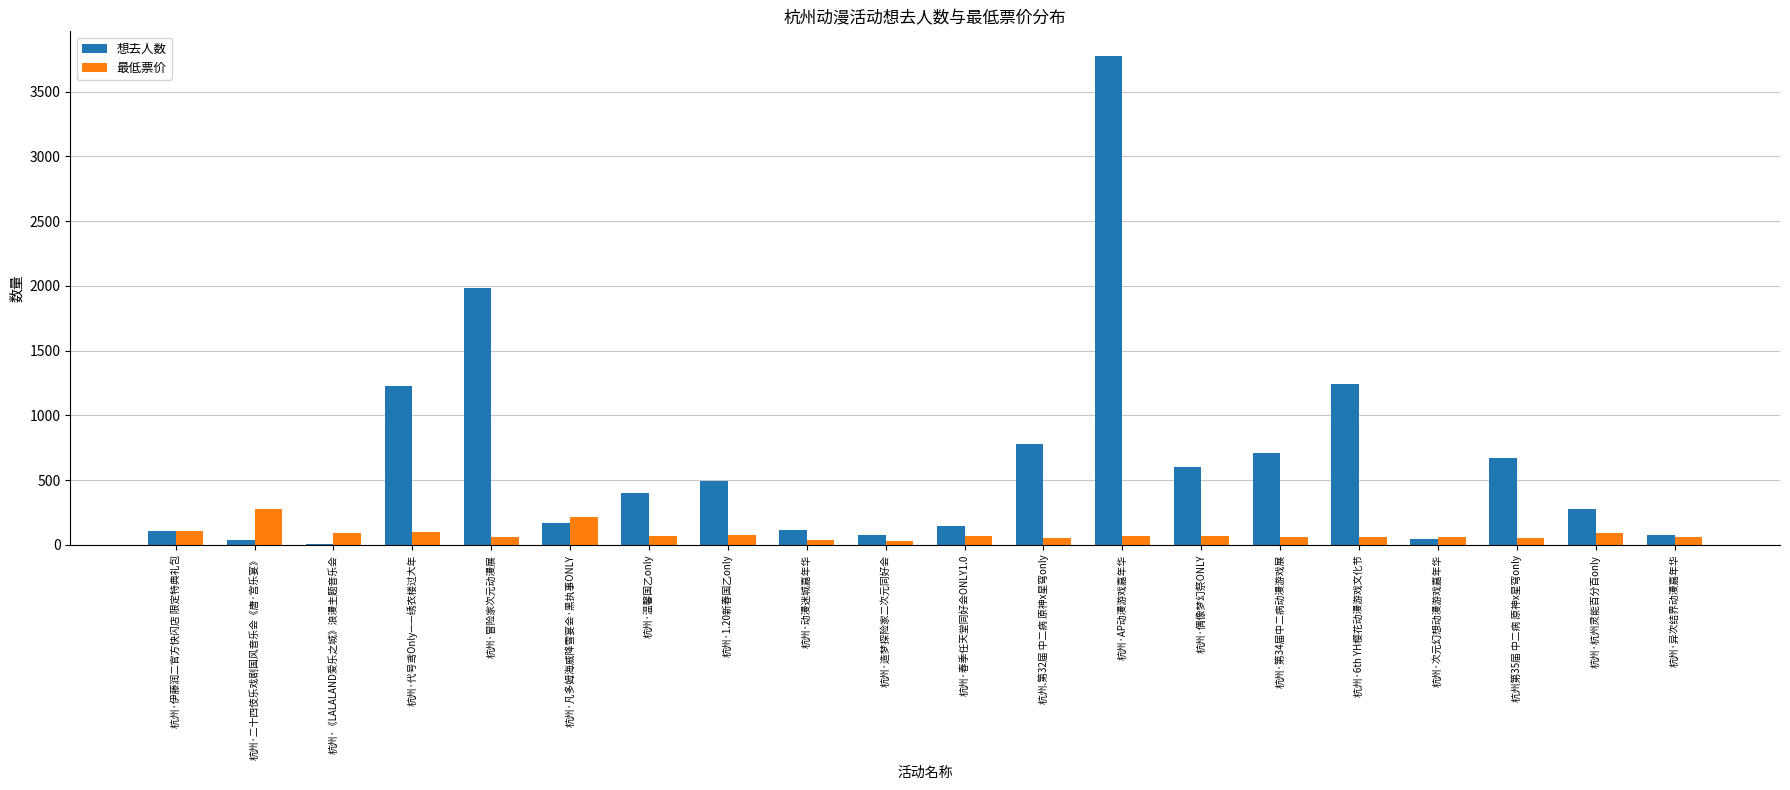

What value does the 最低票价 series have at 杭州·AP动漫游戏嘉年华, to the nearest 50?

50